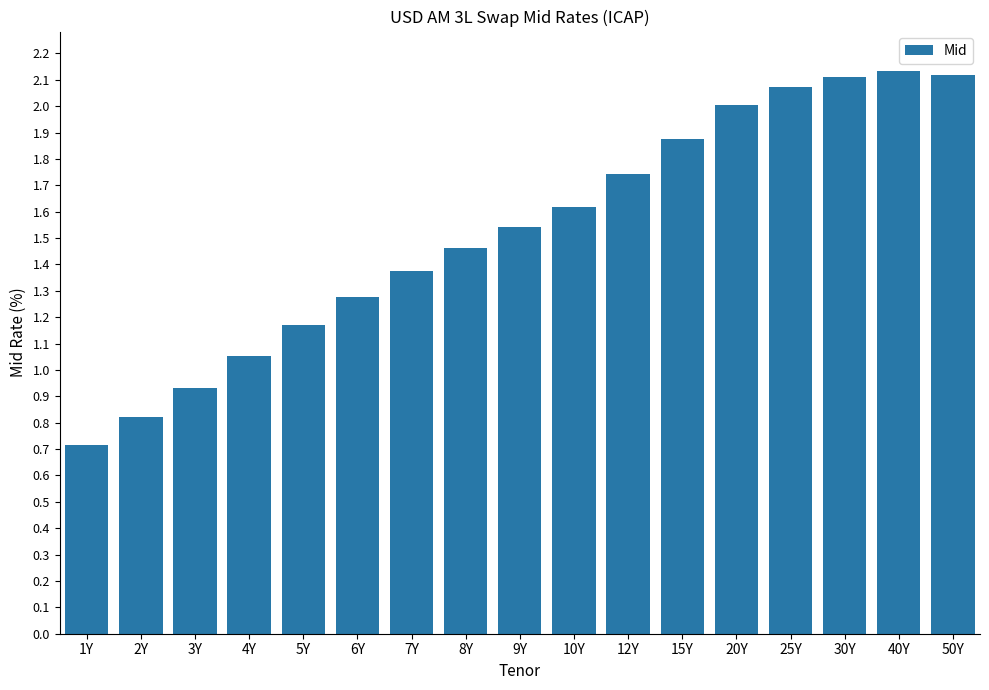

At which category does the chart reach its minimum across all series?

1Y